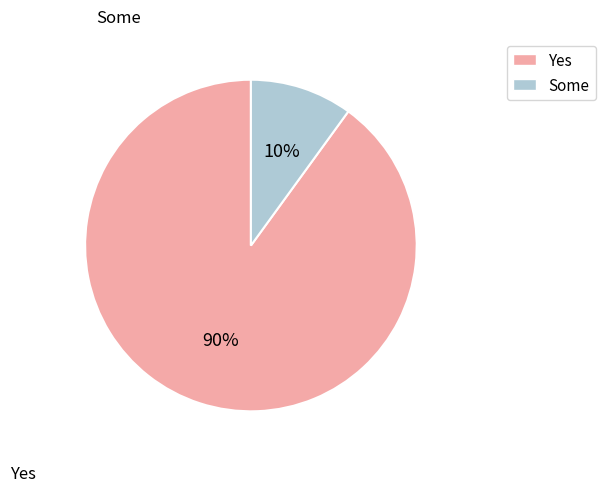

To the nearest percent, what is the combined percentage of Some and Yes?

100%